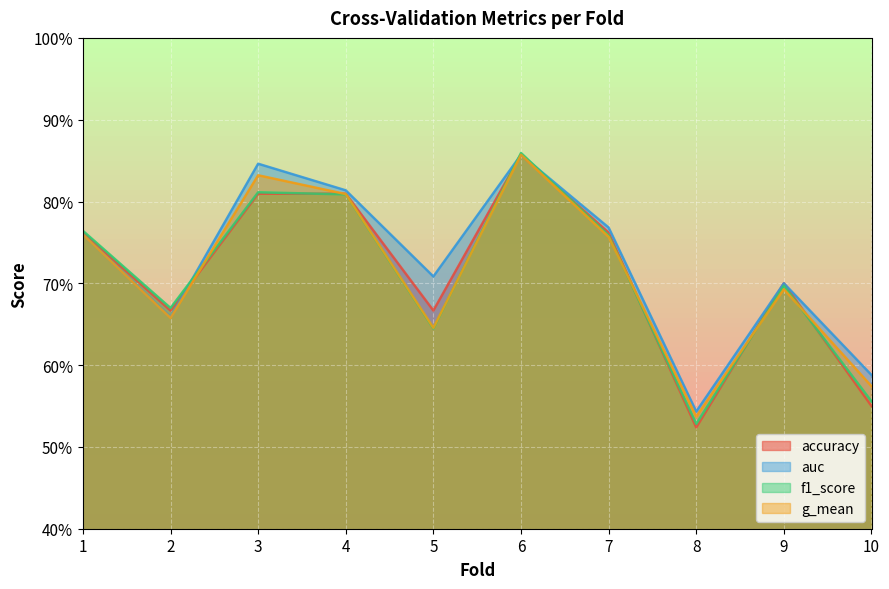

Which series changed the most between 1 and 9?

f1_score